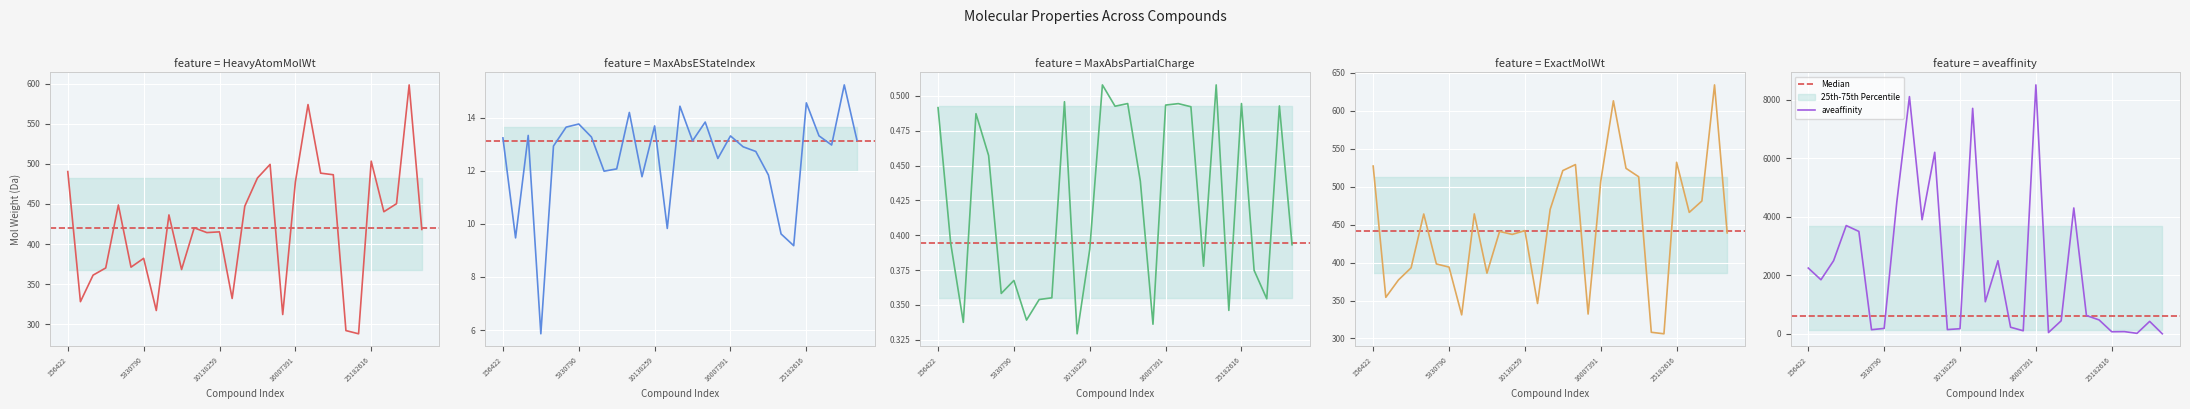

At which category is the sum across all series the highest?

16007391